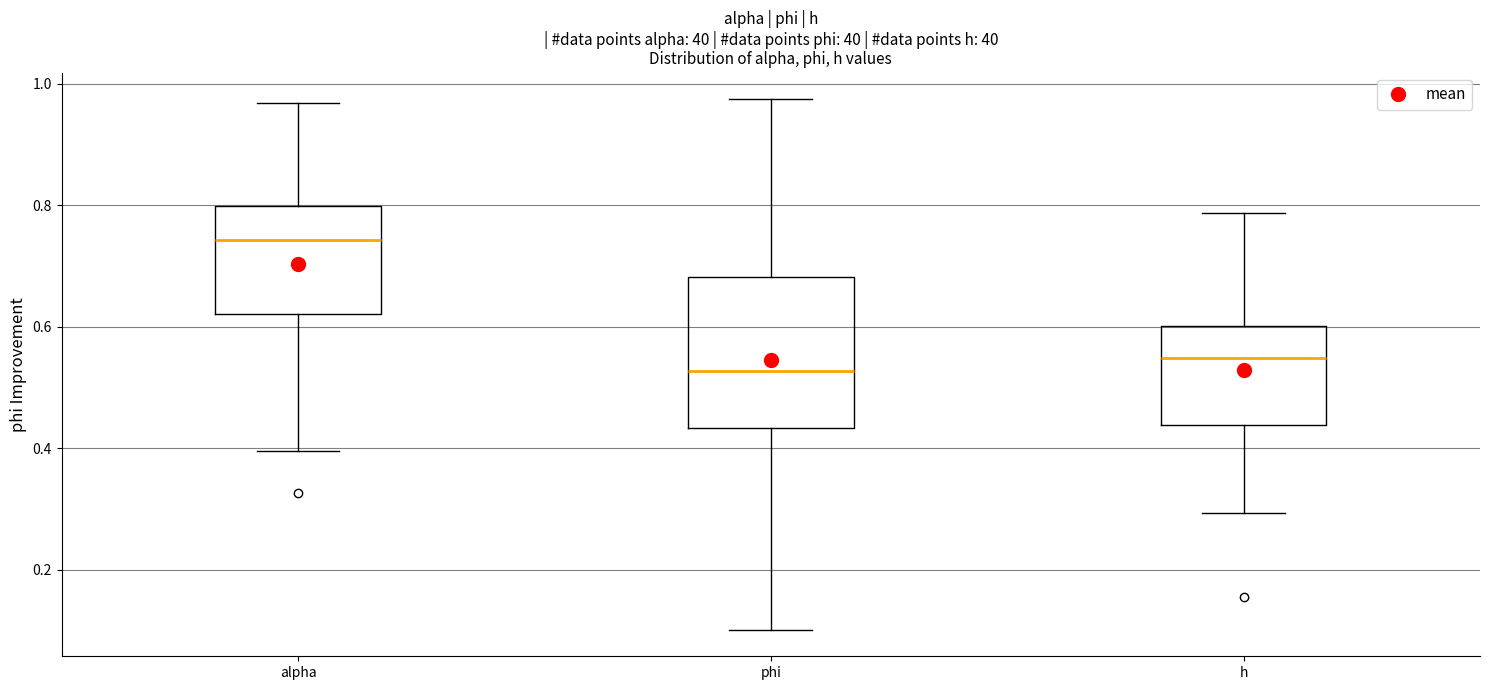

Where does the lower whisker of the box for h end on the y-axis? The values are not printed on the chart, so give them approximately, as read against the axis.

0.30